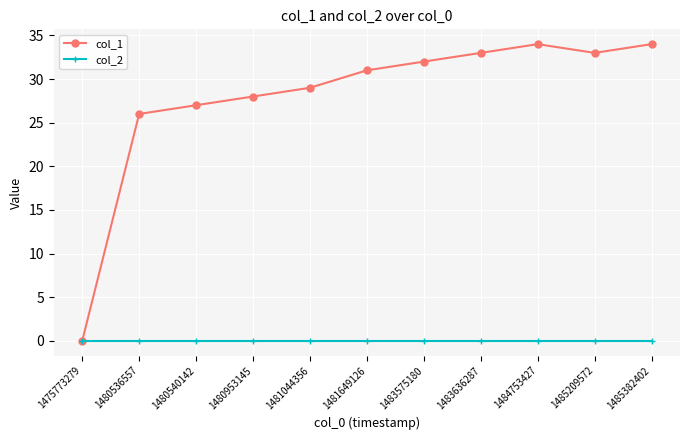

What is the difference between the maximum and minimum values in the col_1 series?

34